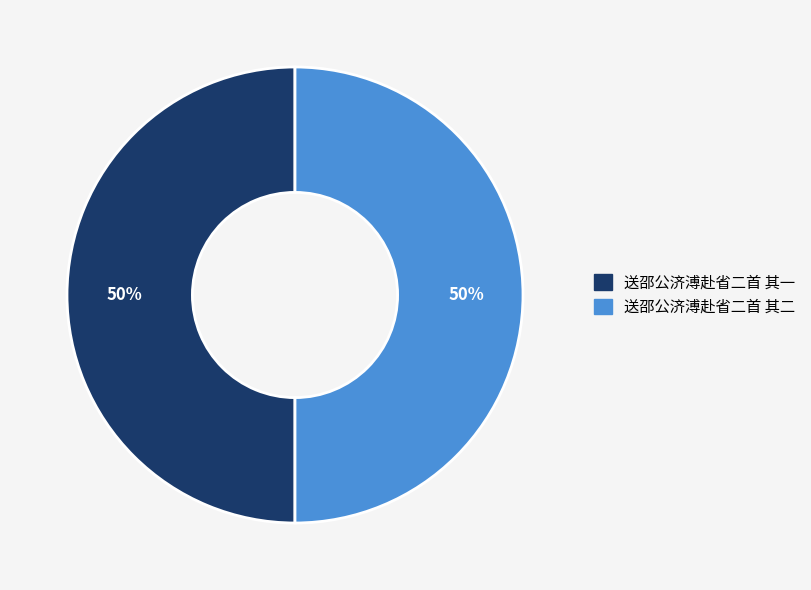

The 送邵公济溥赴省二首 其二 slice represents 50% of the pie. True or false?

True